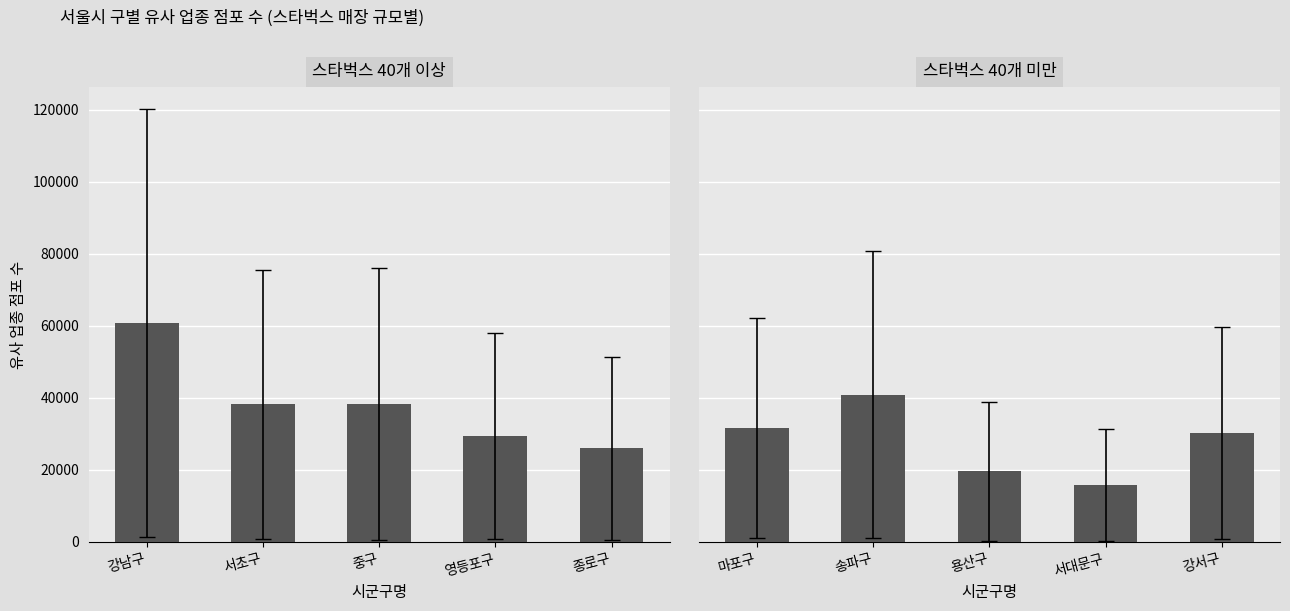

What is the smallest value displayed?

15856